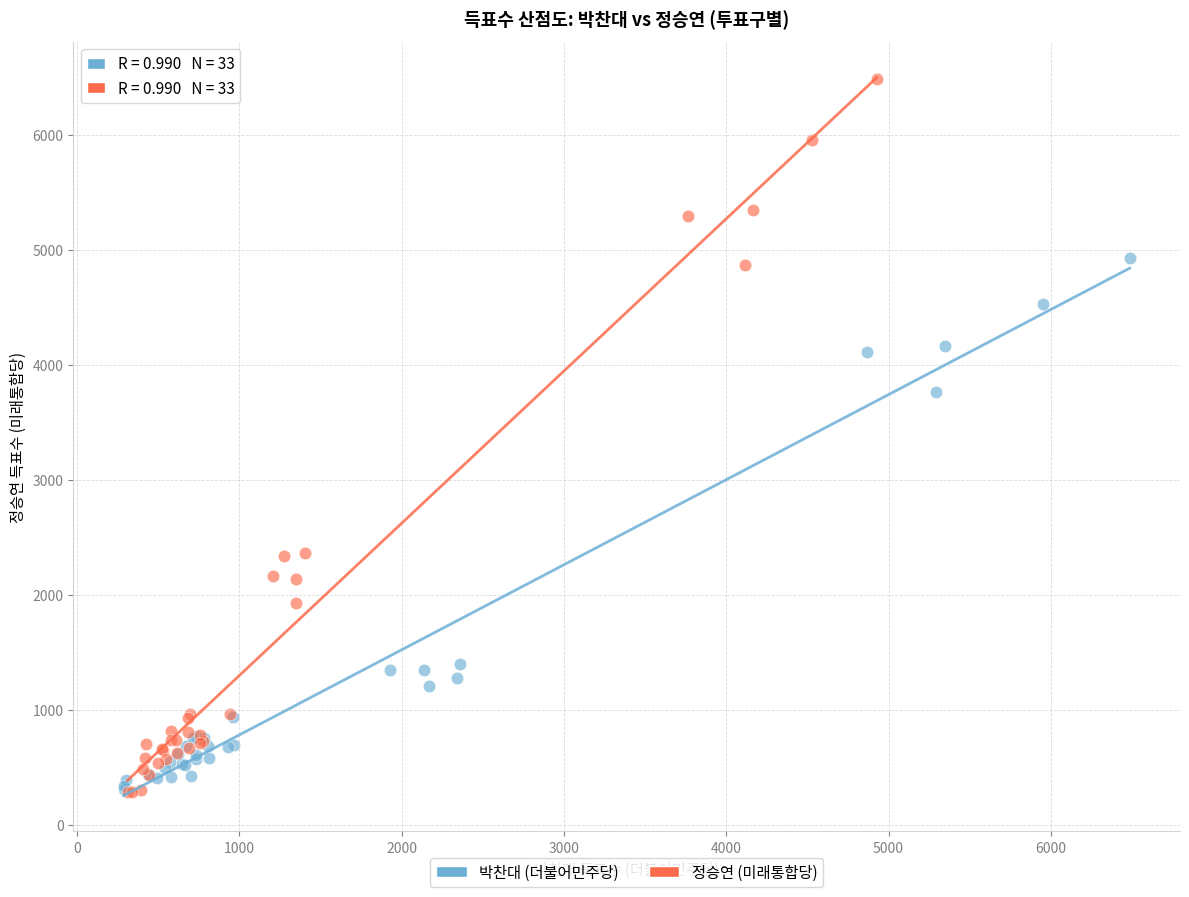

Which series has the largest Y range (max minus min)?

정승연 (미래통합당)